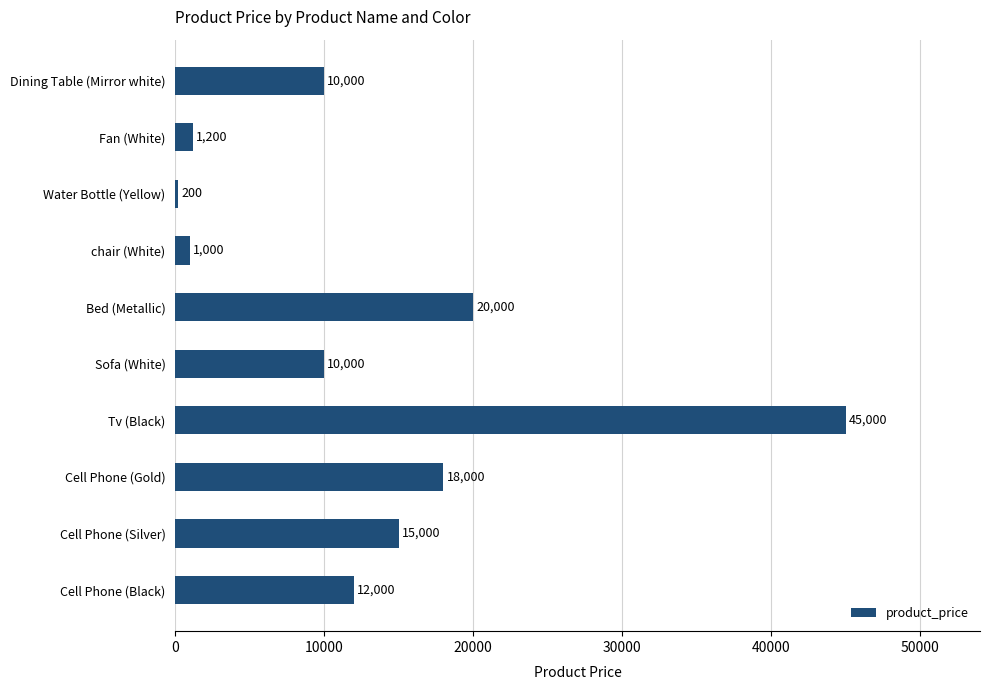

What is the ratio of the value at Cell Phone (Black) to the value at Water Bottle (Yellow)?

60.0